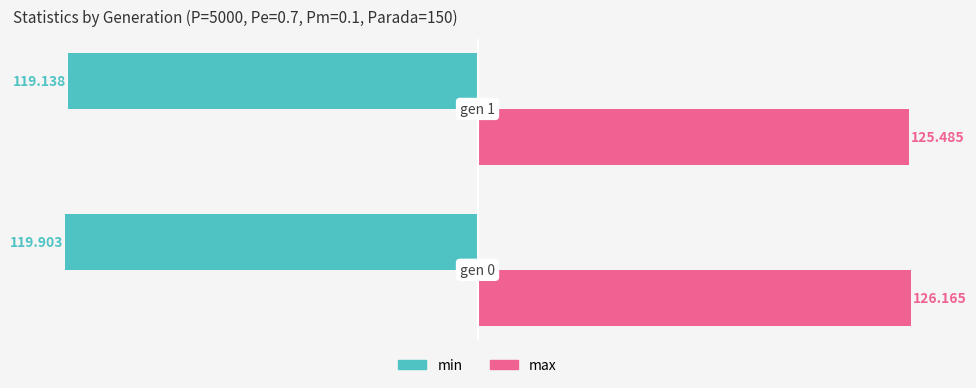

Which series has the largest total across all categories?

max